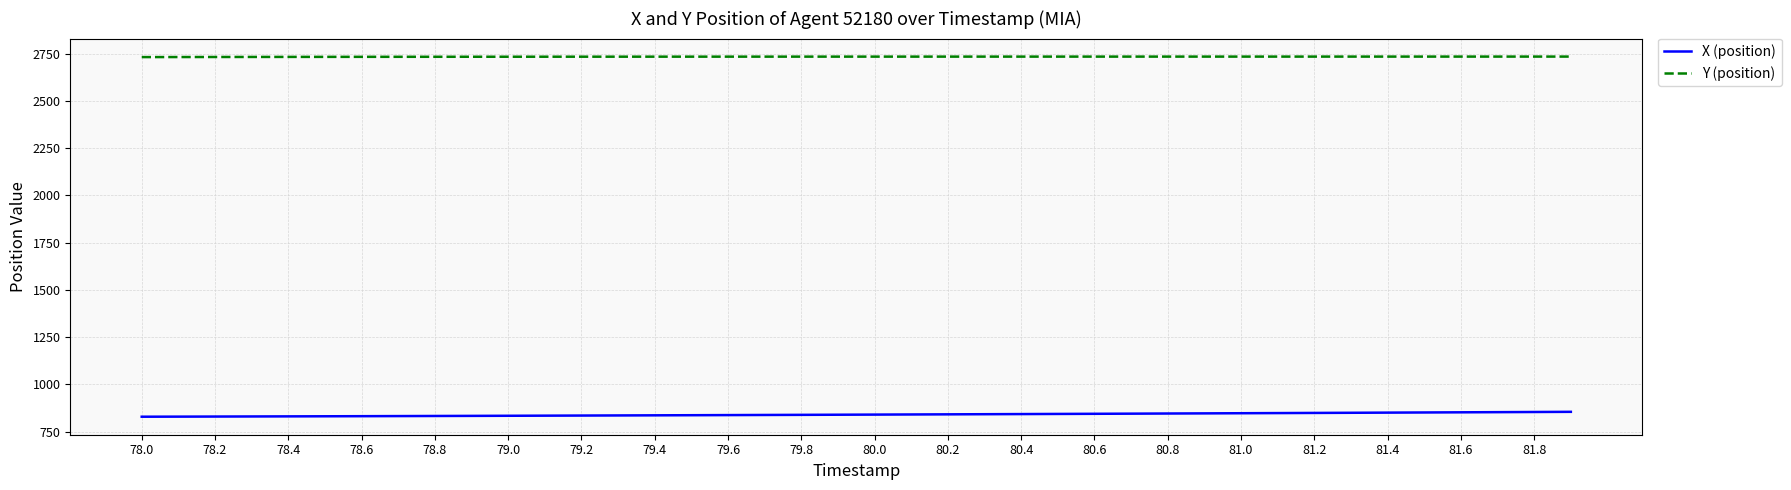

Does the chart have visible grid lines?

Yes